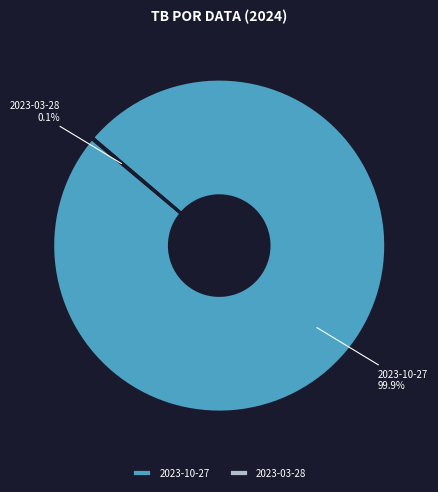

Which slice represents more than half of the pie?

2023-10-27